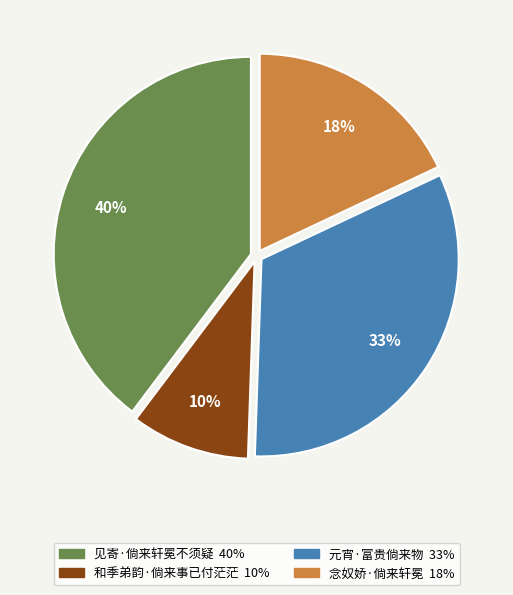

To the nearest percent, what percentage of the pie is 和季弟韵·倘来事已付茫茫?

10%